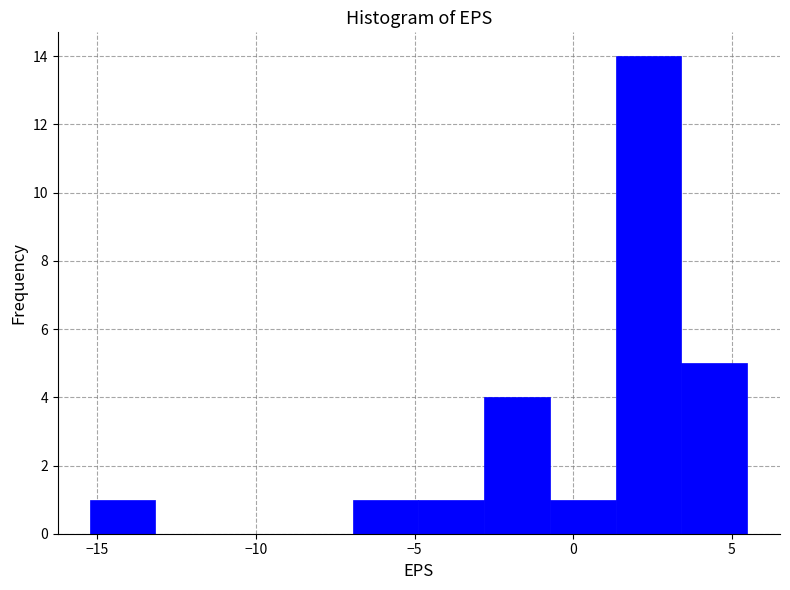

How tall is the bar that spans -7.0 to -5.0 on the x-axis? Neither the bar edges nor the heights are printed on the chart, so give them approximately, as read against the axes.

1